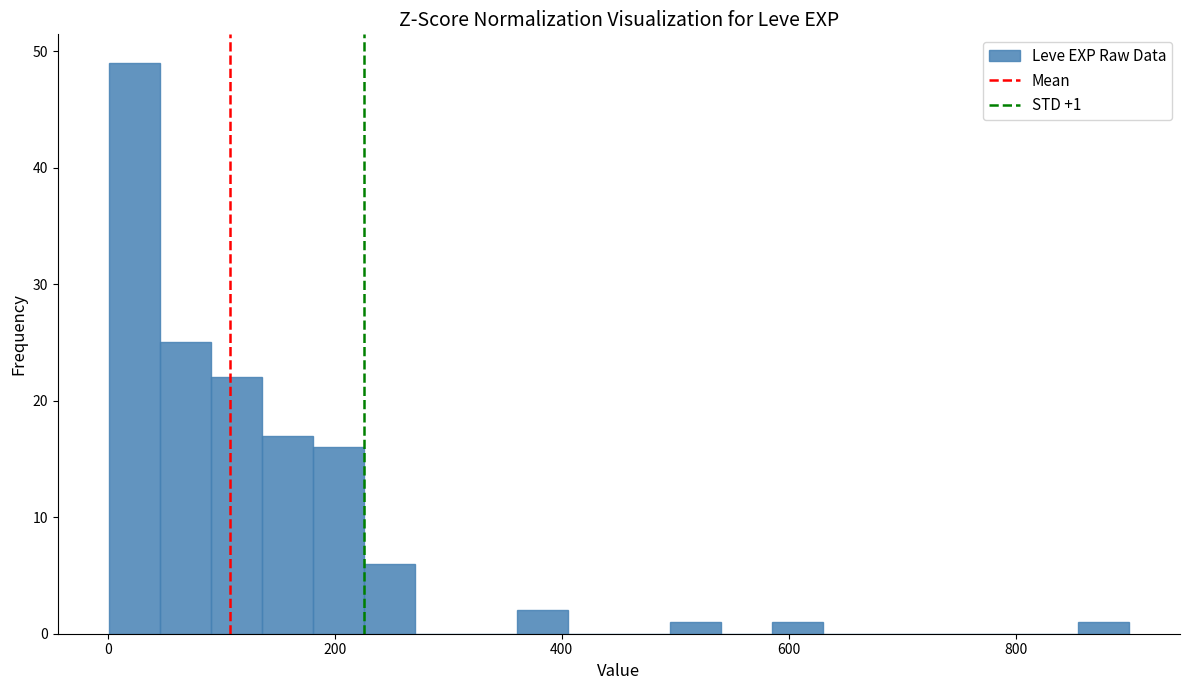

Read against the x-axis, roughly where is the centre of the tallest bar?

20